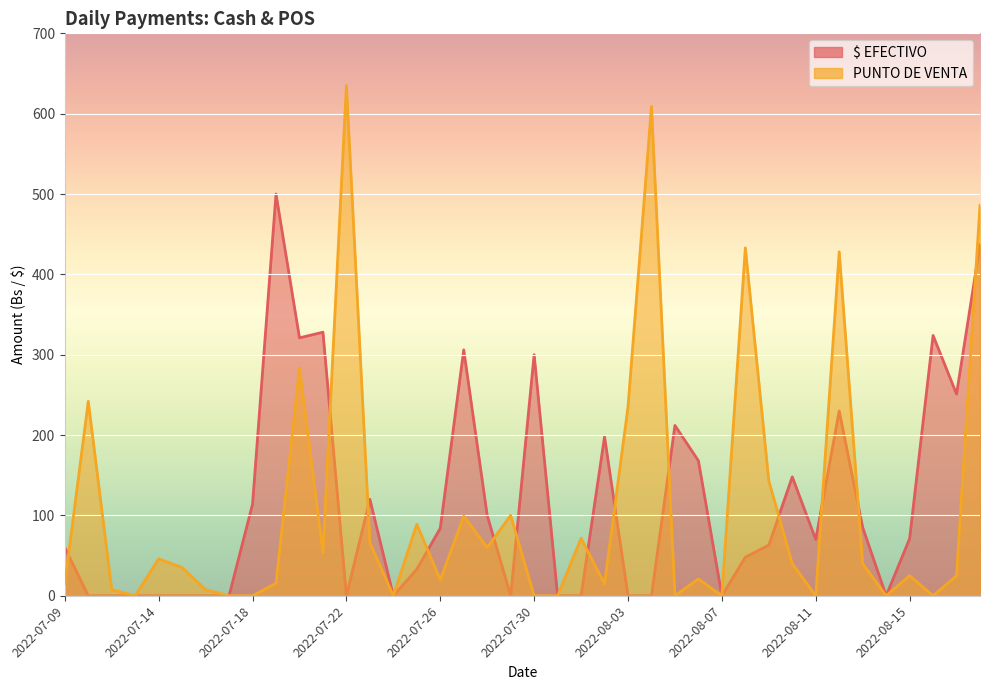

How many categories are shown in the chart?

40